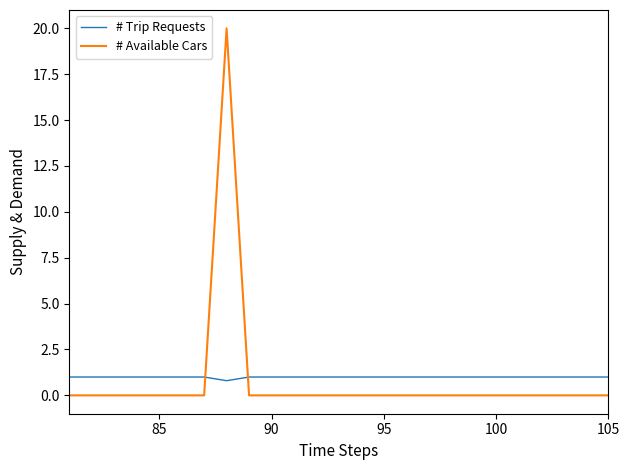

Rank the series by their maximum value, from lowest to highest.

# Trip Requests, # Available Cars